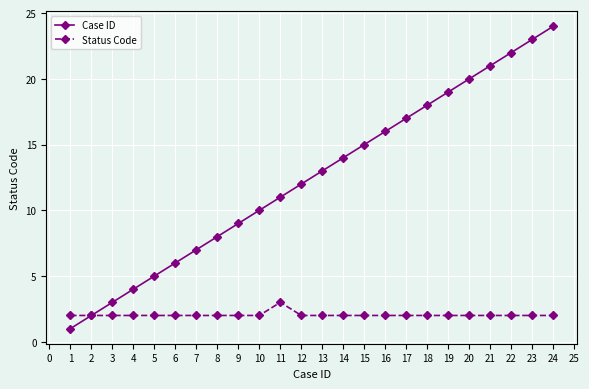

At which label does Case ID reach its peak?

24